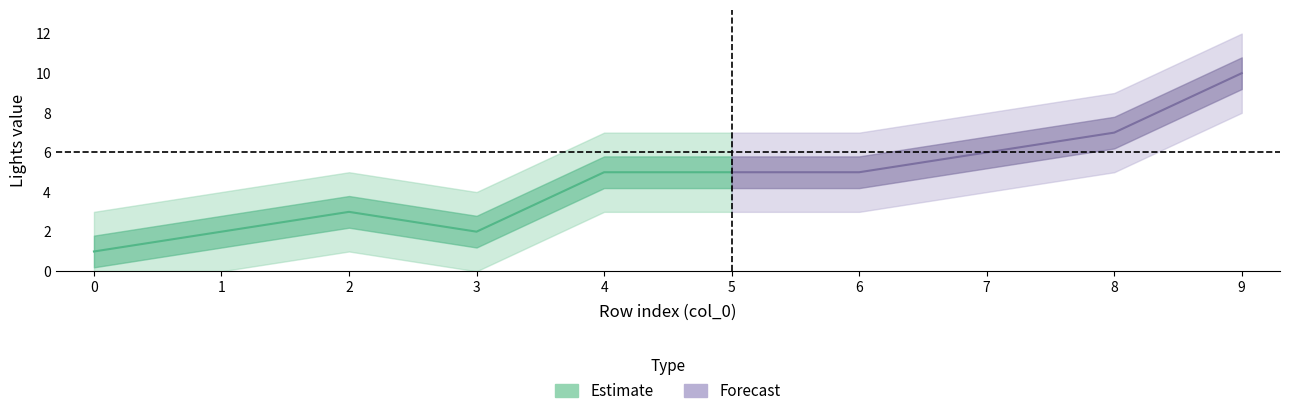

Between 5 and 7, which is larger?

7